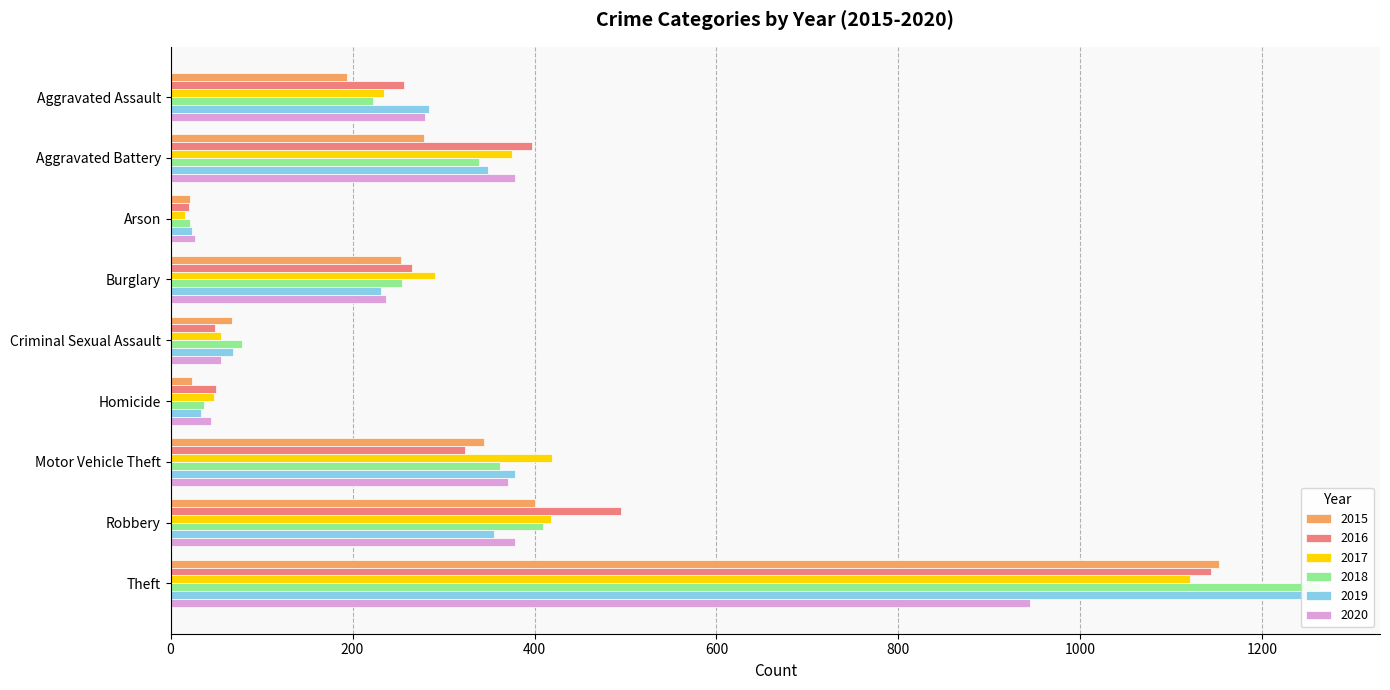

Which series changed the most between Aggravated Battery and Homicide?

2016